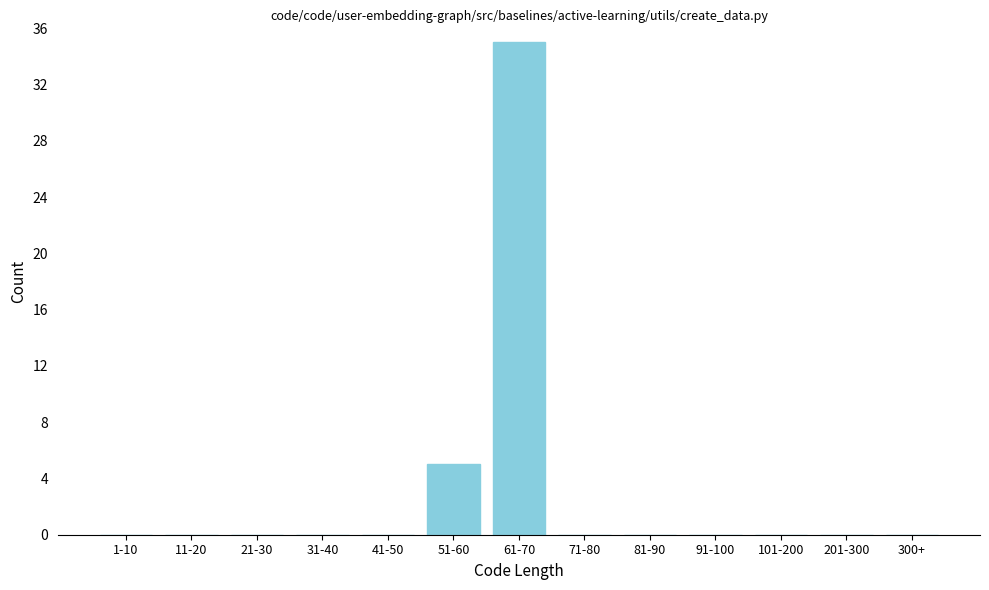

Reading left to right, extract all data points from this chart.

1-10=0	11-20=0	21-30=0	31-40=0	41-50=0	51-60=5	61-70=35	71-80=0	81-90=0	91-100=0	101-200=0	201-300=0	300+=0